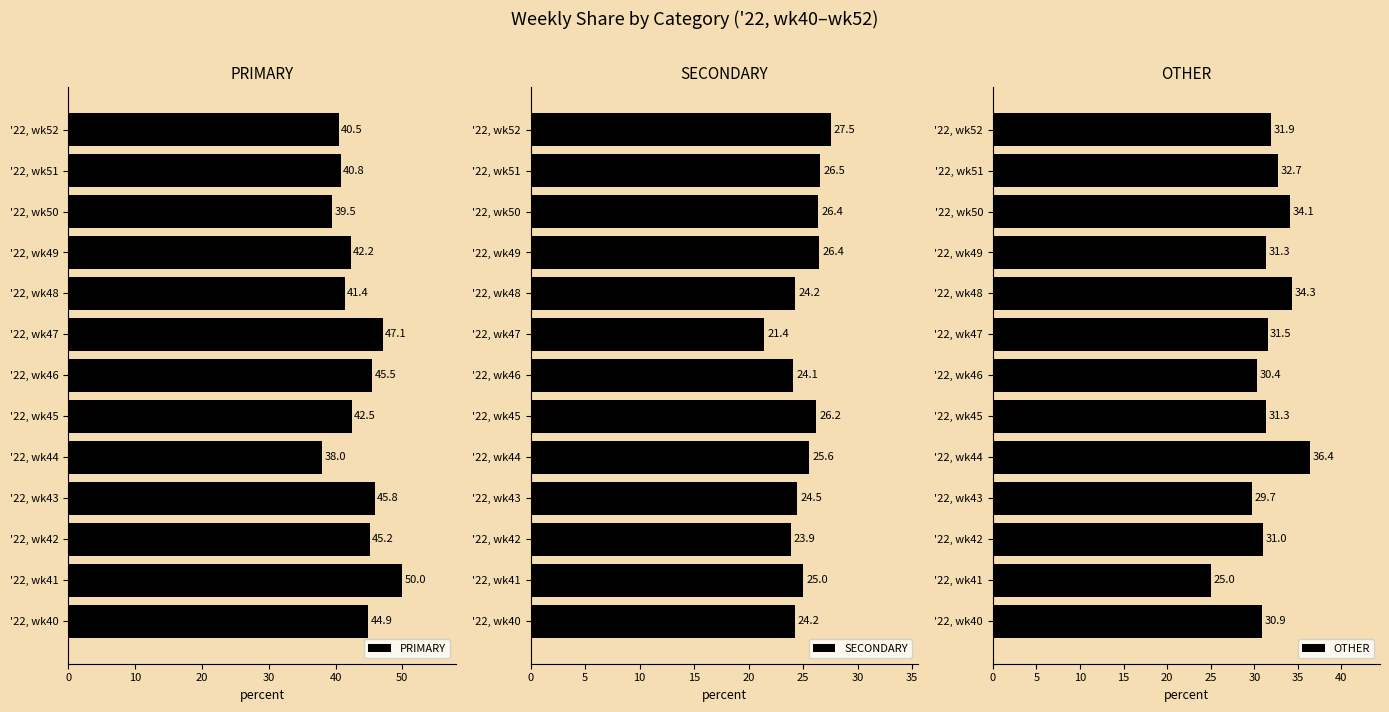

What is the smallest value displayed?

21.4